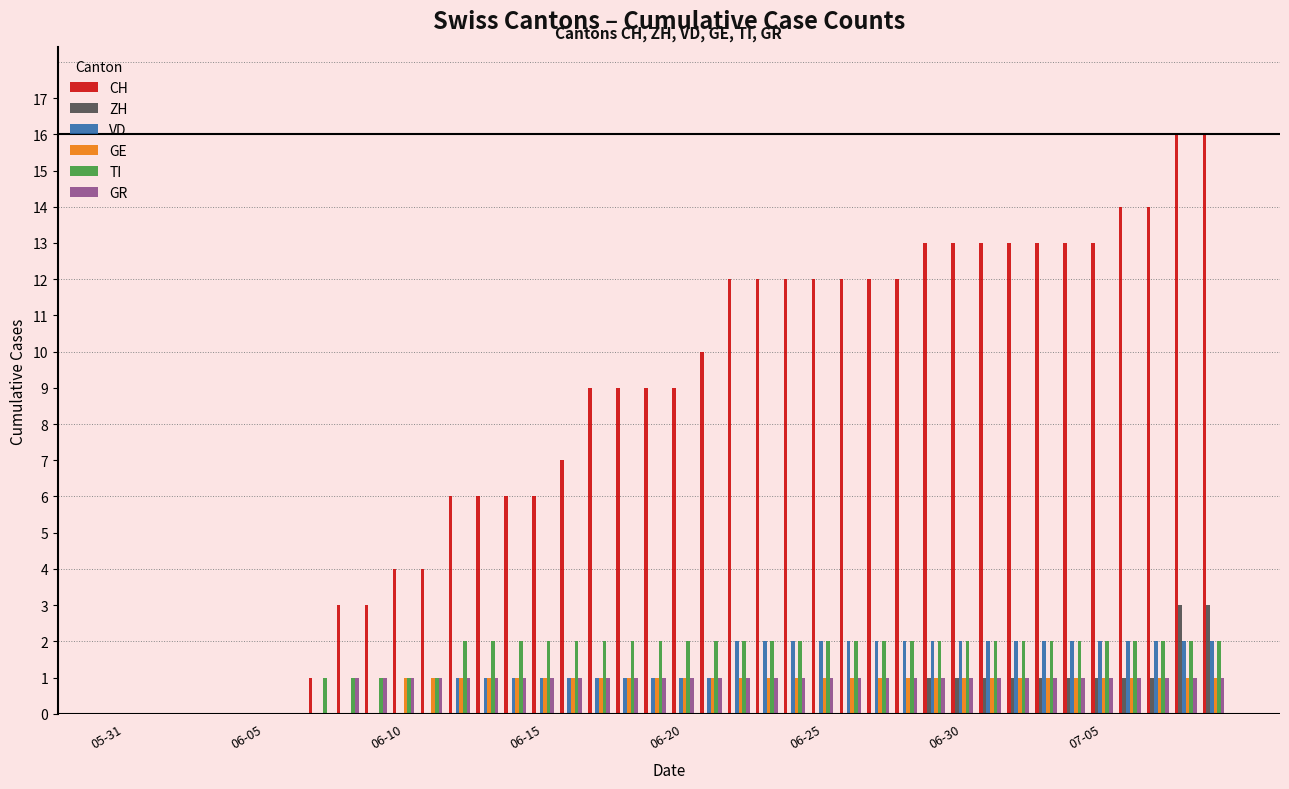

What are all the series names shown in the legend?

CH, ZH, VD, GE, TI, GR